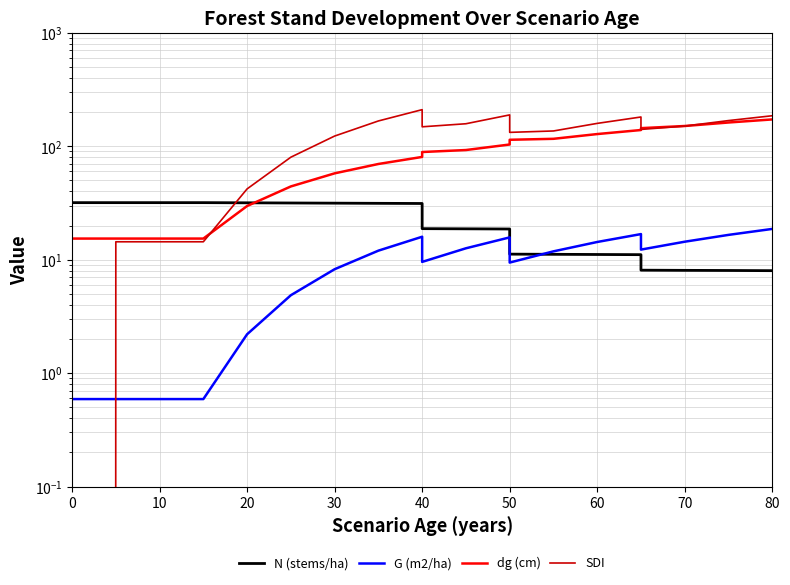

Which series ends up on top after the final intersection of SDI and dg (cm)?

SDI